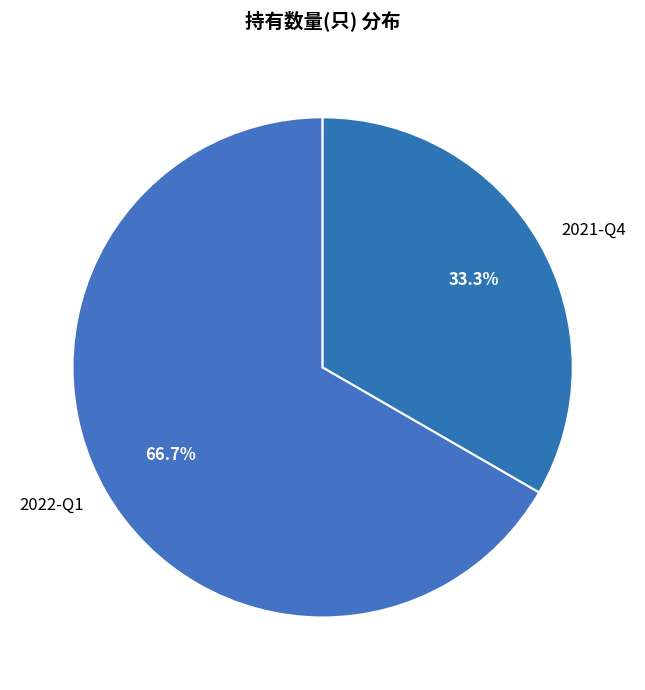

Is there any slice that represents more than half of the pie?

Yes